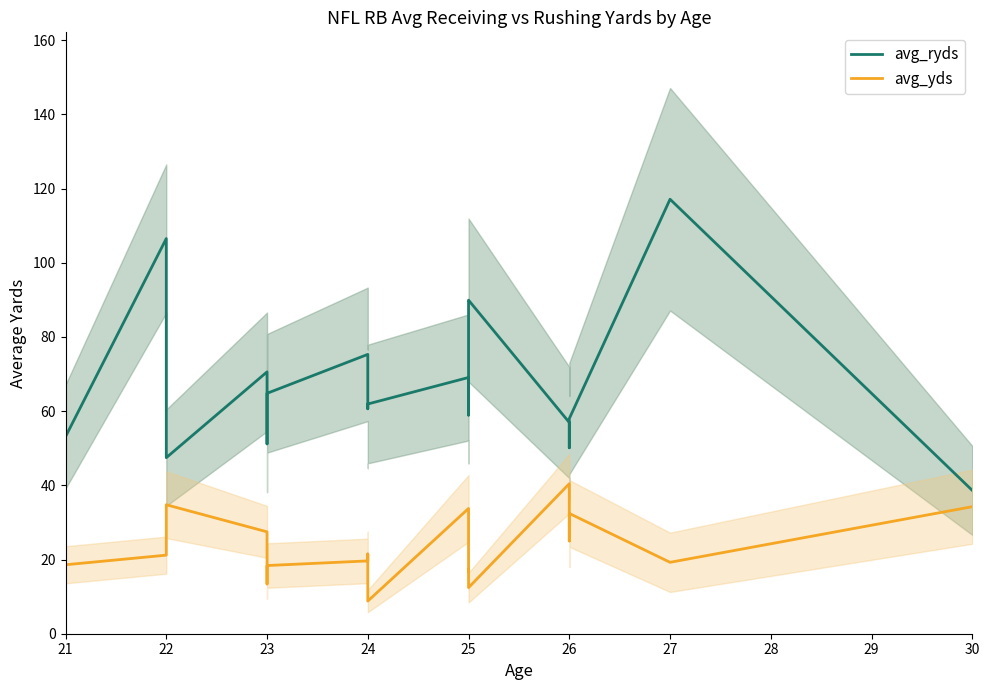

True or false: avg_ryds has more than 2 points higher than both neighbors.

True